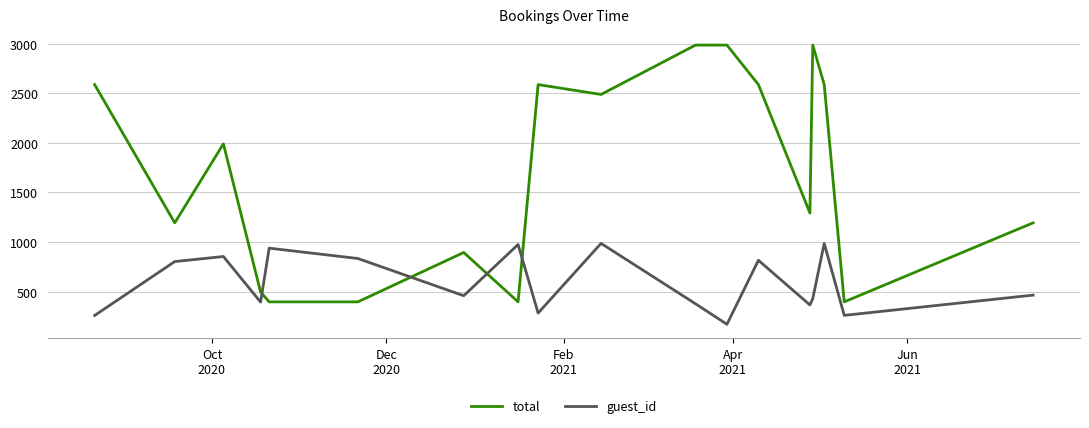

Which series has the largest total across all categories?

total